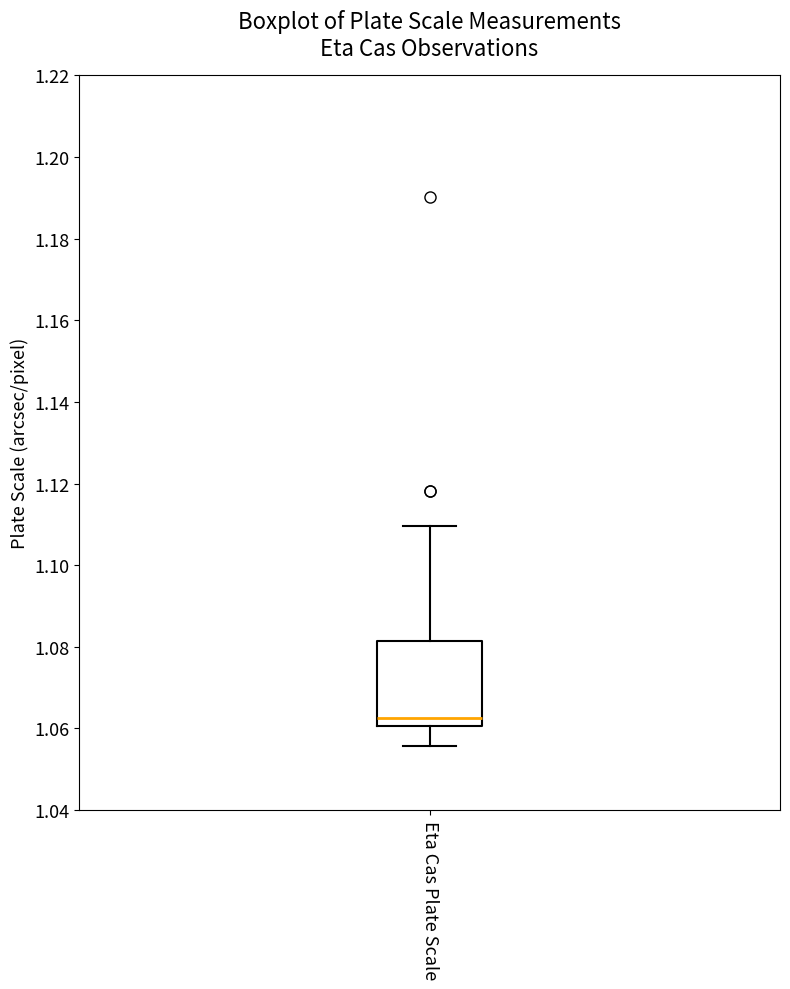

Where is the lower edge of the box for Eta Cas Plate Scale on the y-axis? The values are not printed on the chart, so give them approximately, as read against the axis.

1.060